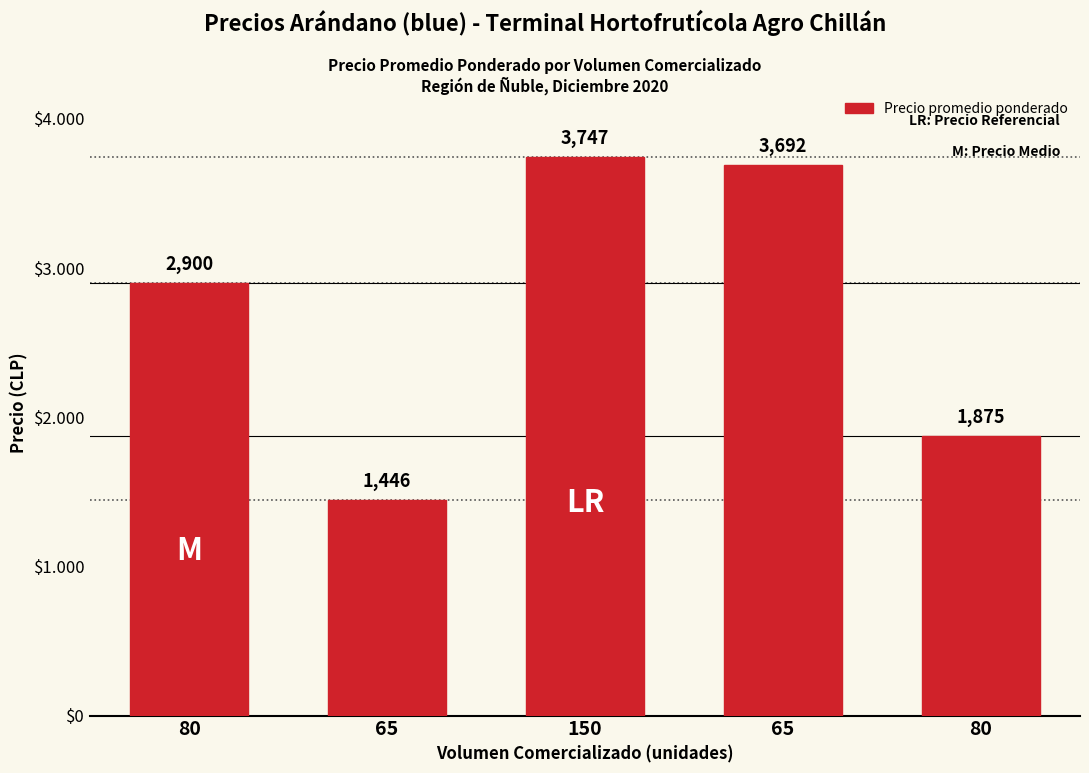

Are the bars horizontal?

No